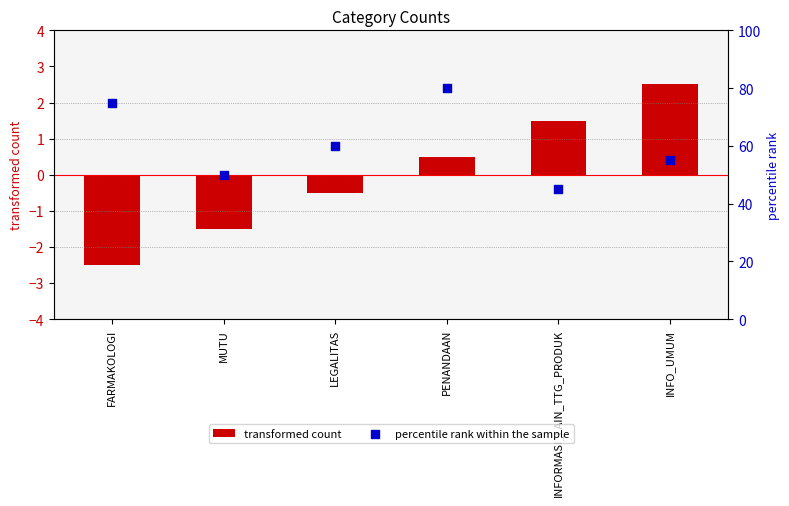

What are all the series names shown in the legend?

transformed count, percentile rank within the sample